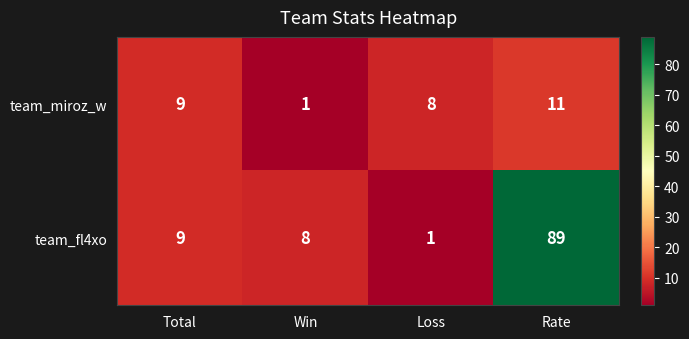

What is the average value of the team_miroz_w series?

7